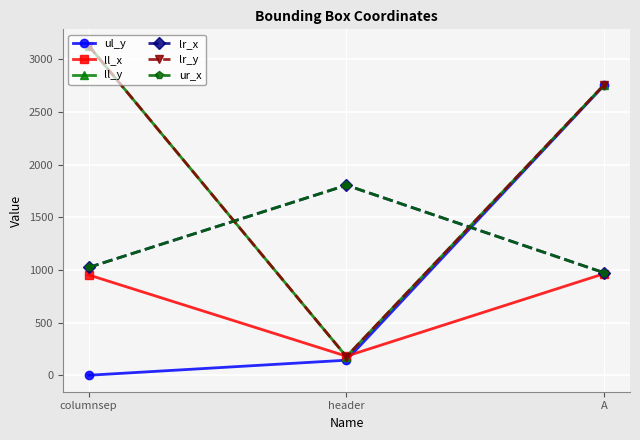

Is this an area chart (filled region under the line)?

No